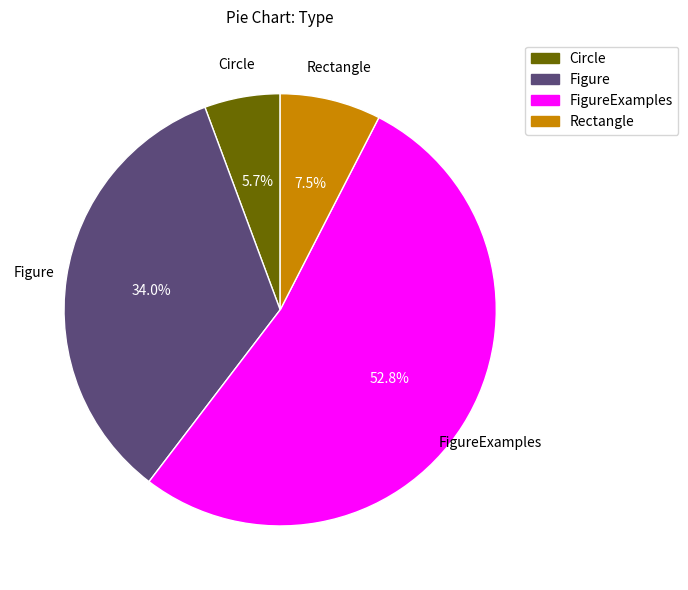

Rank the categories by value from highest to lowest.

FigureExamples, Figure, Rectangle, Circle